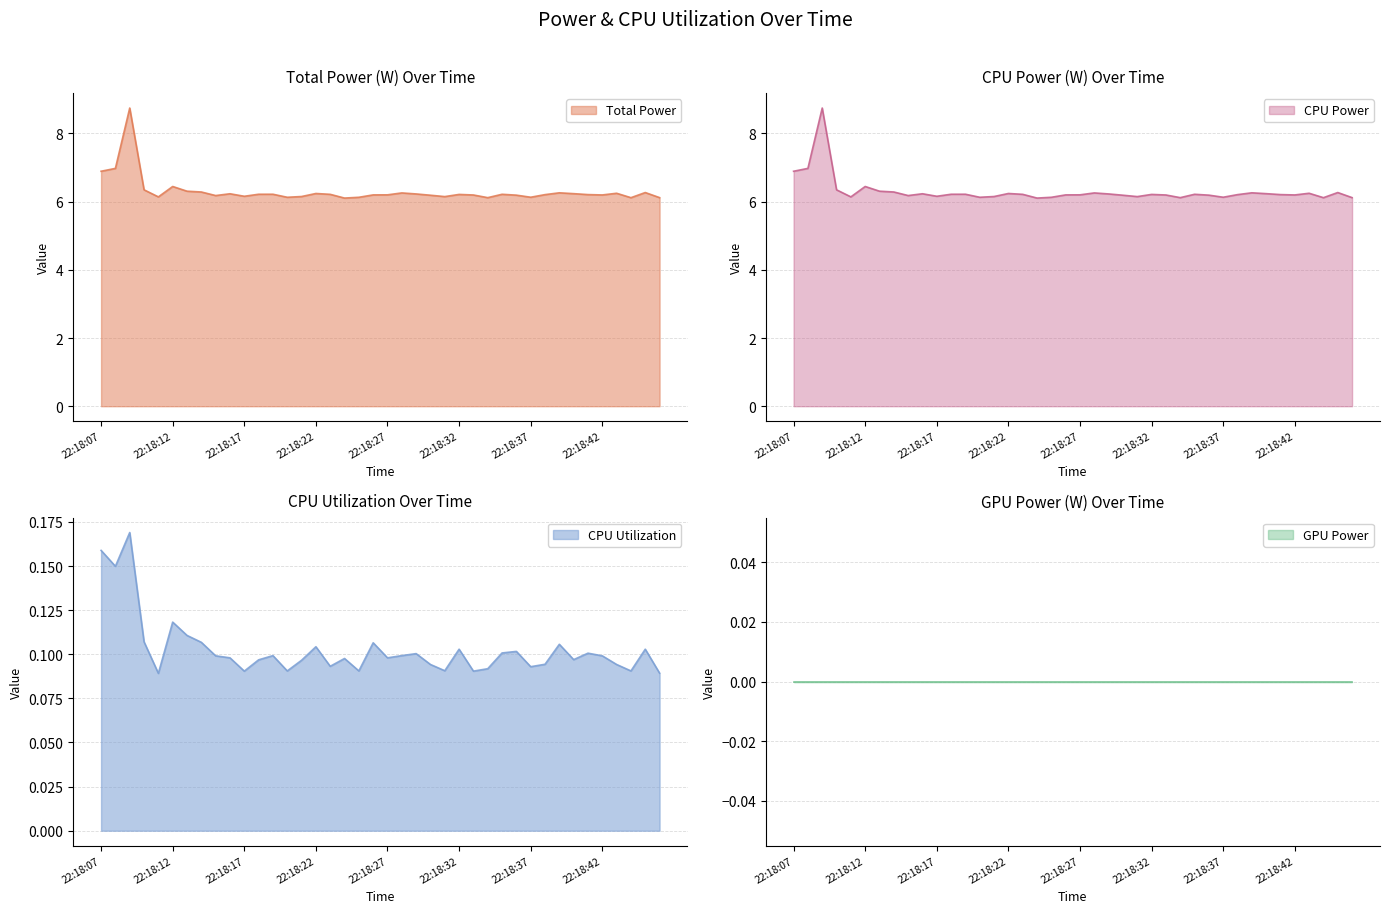

What is the minimum value for Total Power?

6.1